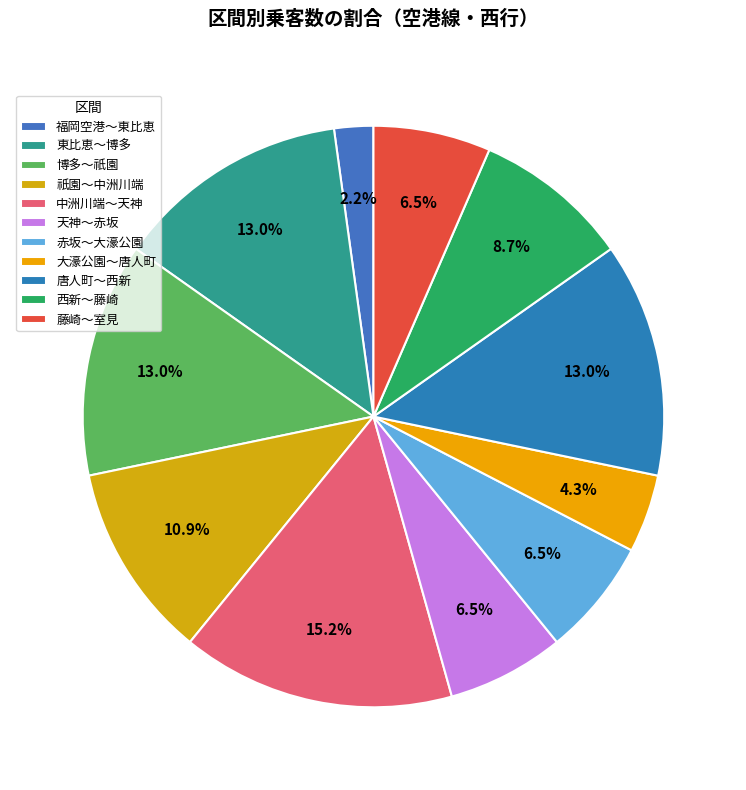

What percentage is the 大濠公園～唐人町 slice, to the nearest percent?

4%